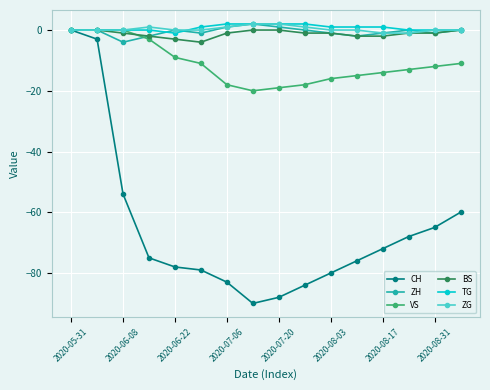

True or false: CH has more than 1 points higher than both neighbors.

False